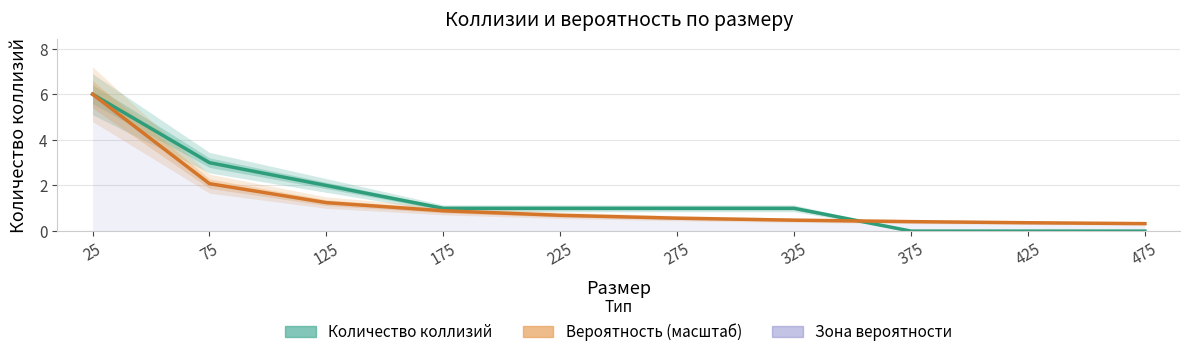

What is the total value across all series at 325?

1.5